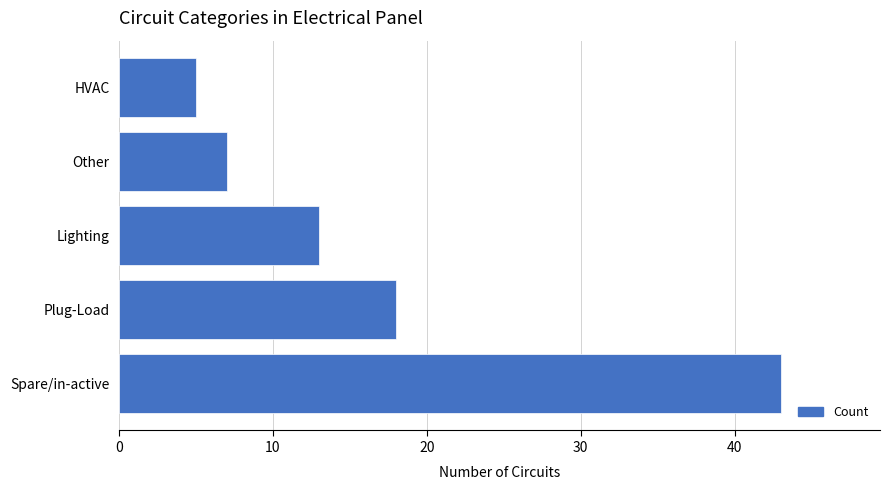

The value at Lighting is 3. True or false?

False